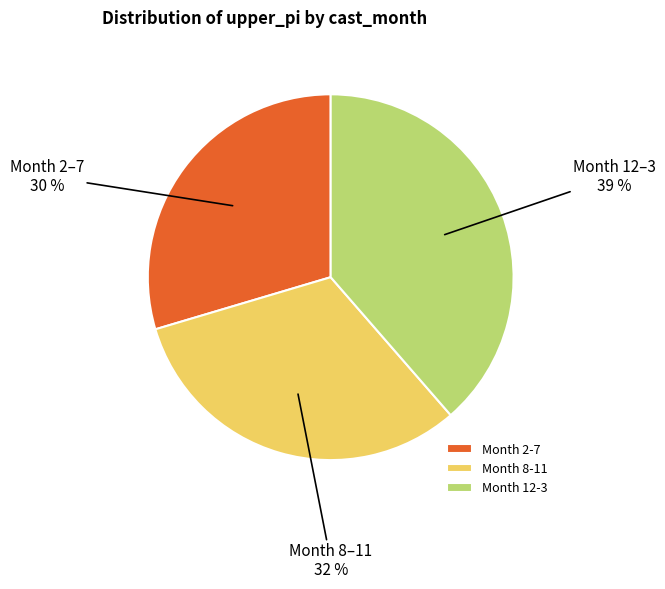

Is the sum of Month 12-3 and Month 2-7 greater than half?

Yes